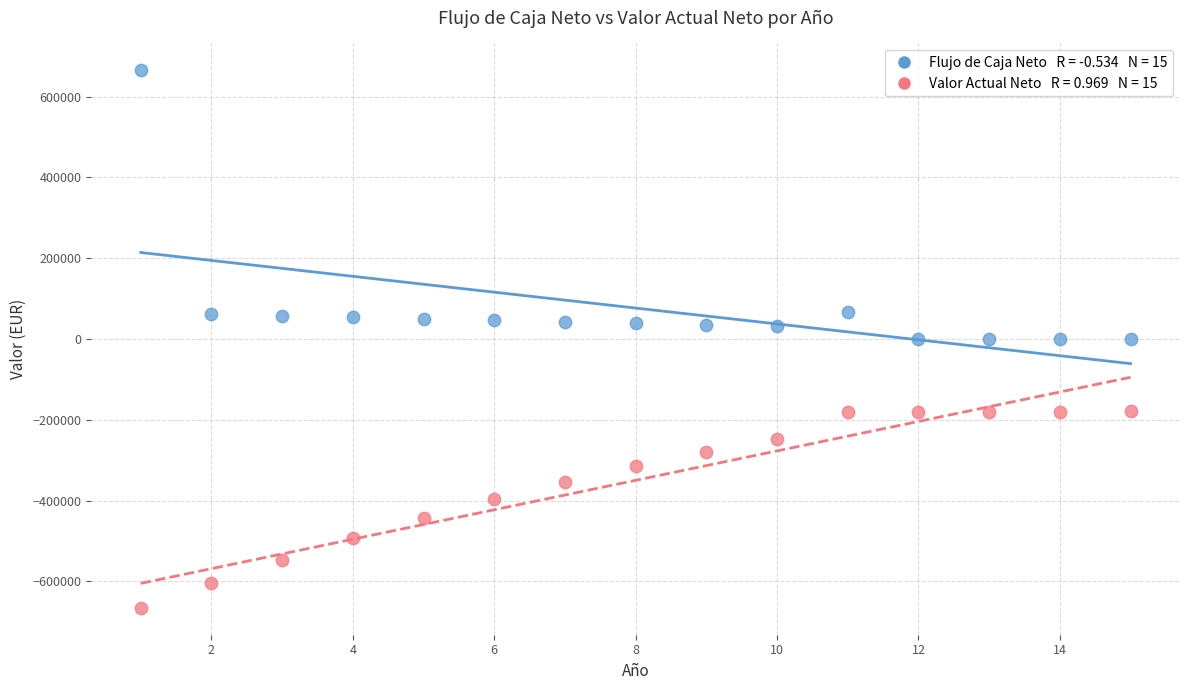

Across all data points, what is the range of X values (max minus min)?

14.0